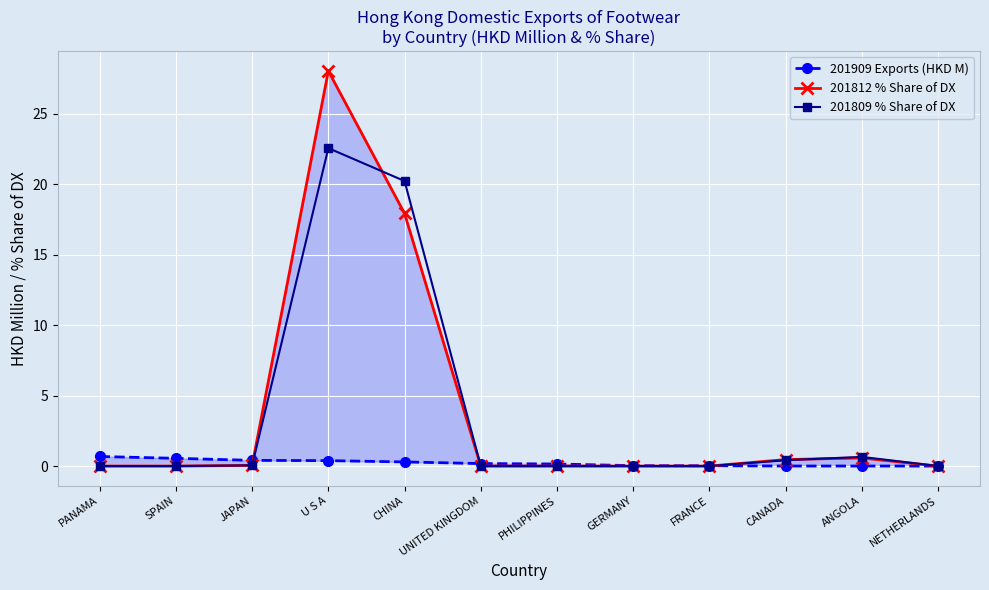

Which category has the lowest value in the 201809 % Share of DX series?

PANAMA